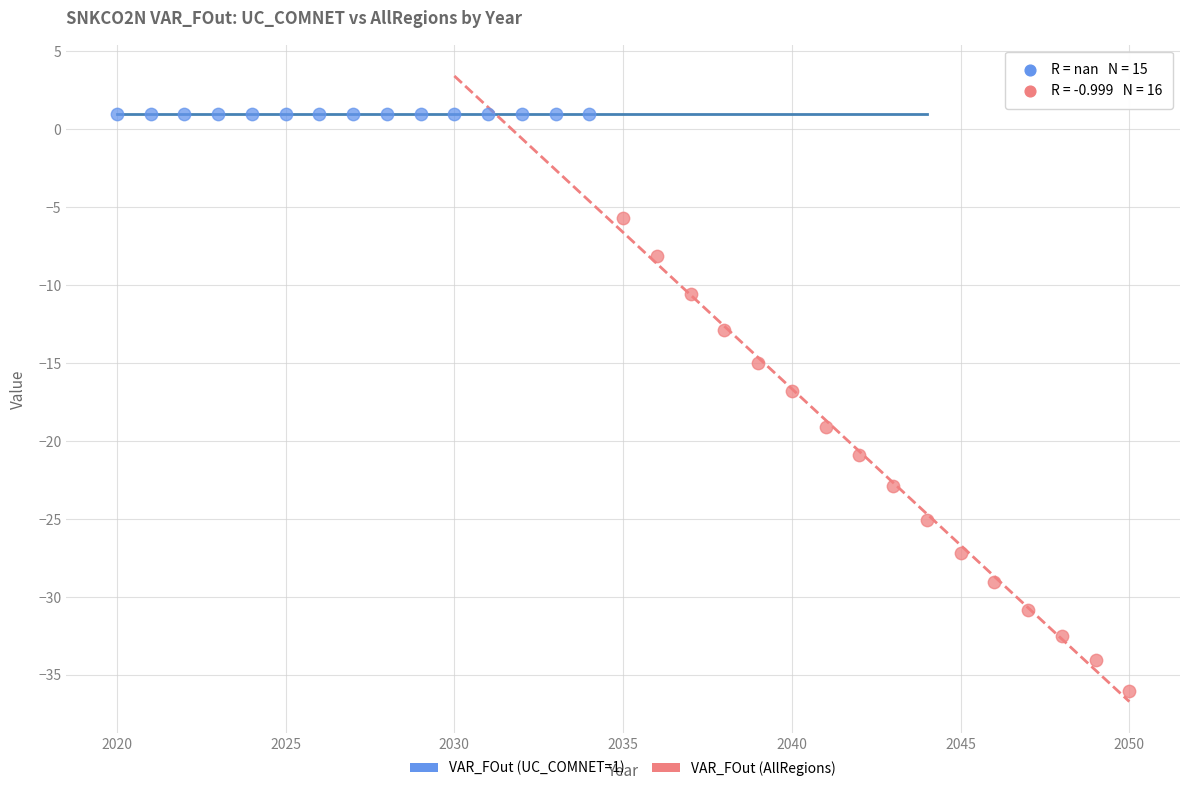

Which series reaches the minimum Y coordinate?

VAR_FOut (AllRegions)